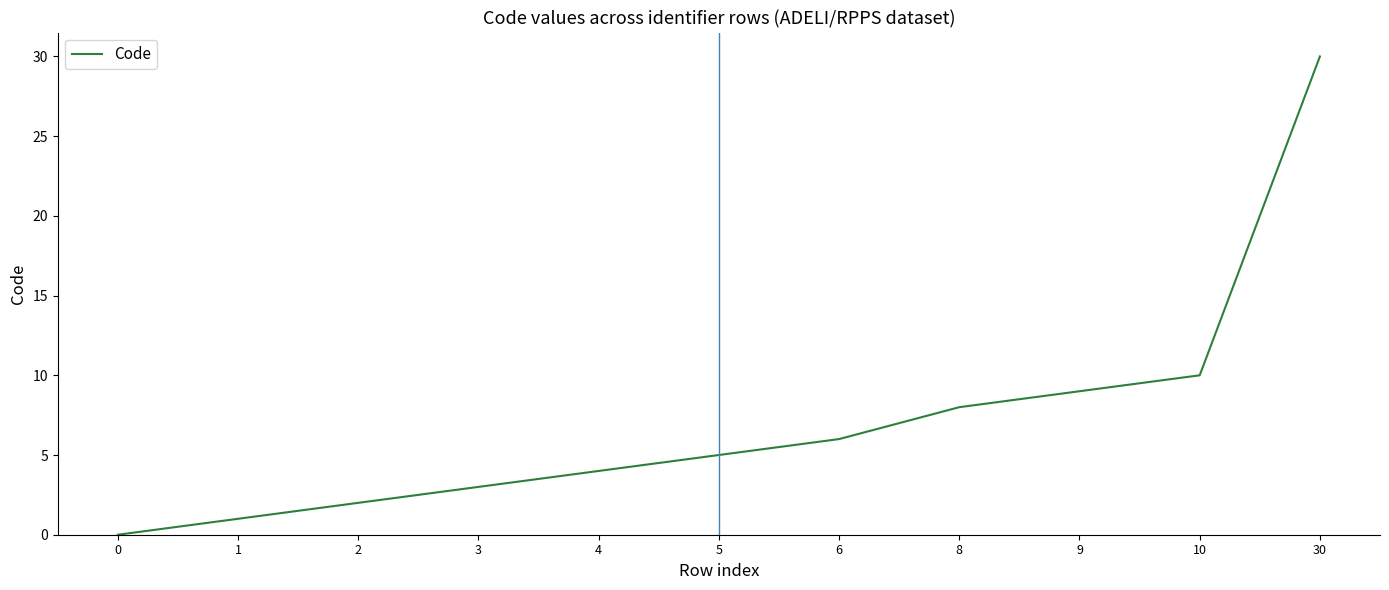

True or false: there are more than 1 points higher than both neighbors.

False